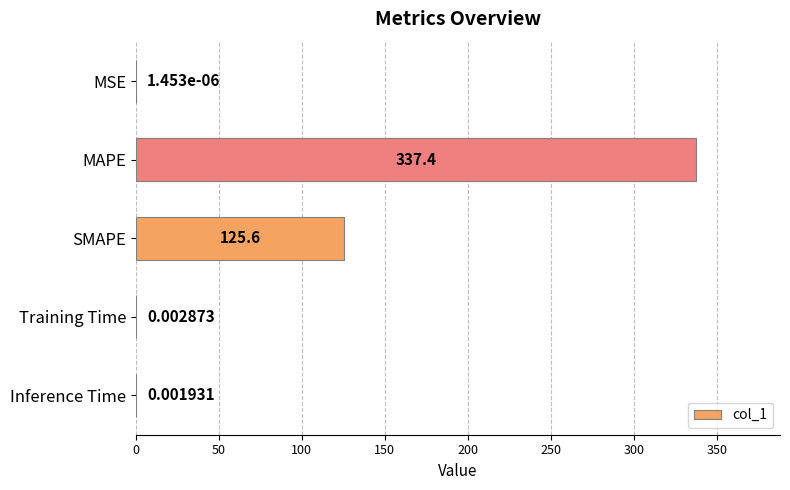

Where is the data nearest to the value 168?

SMAPE